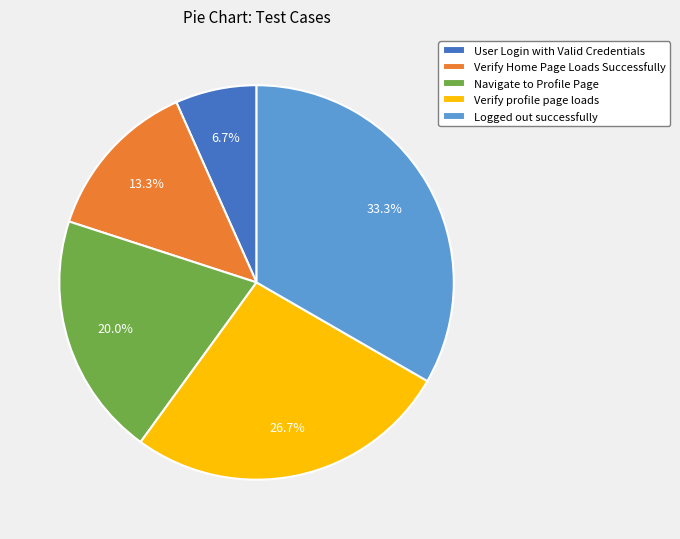

What is the ratio of the value at Verify Home Page Loads Successfully to the value at Verify profile page loads?

0.5